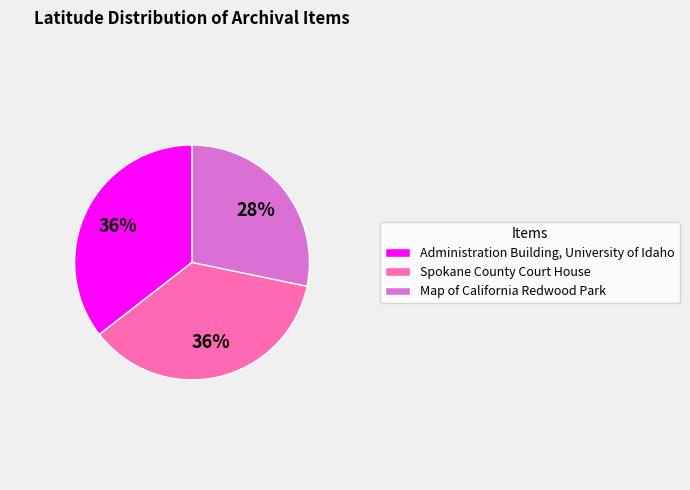

True or false: Spokane County Court House accounts for 27% of the total.

False